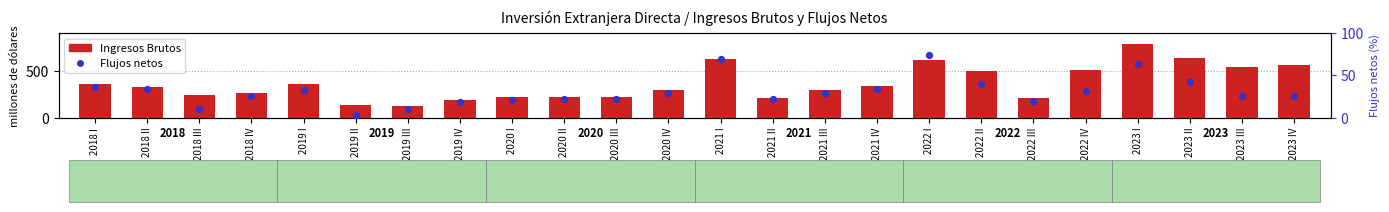

Which series has the widest spread of Y values?

Ingresos